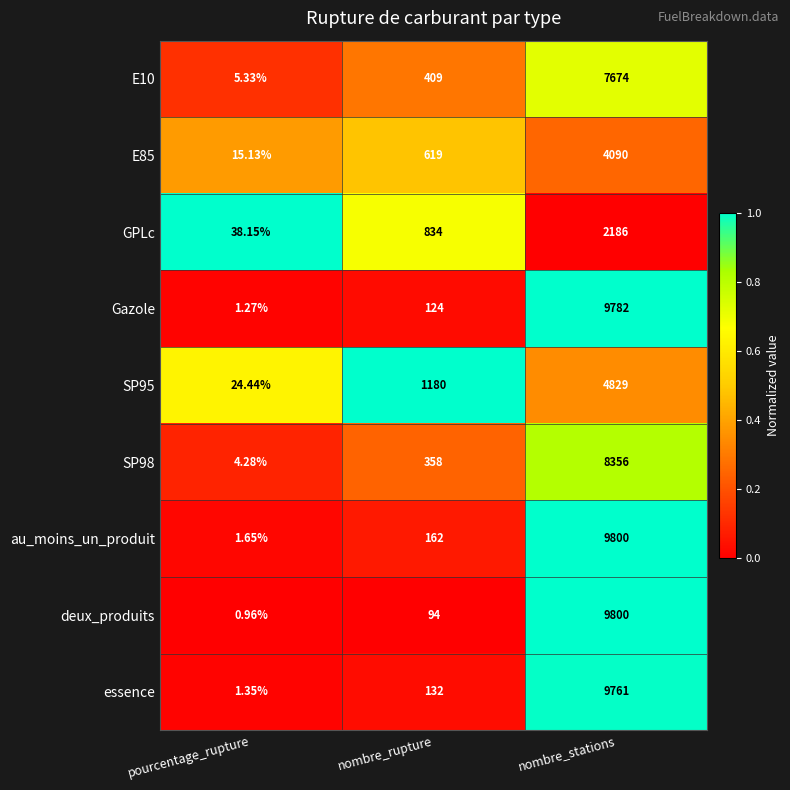

At which category does the chart reach its minimum across all series?

pourcentage_rupture